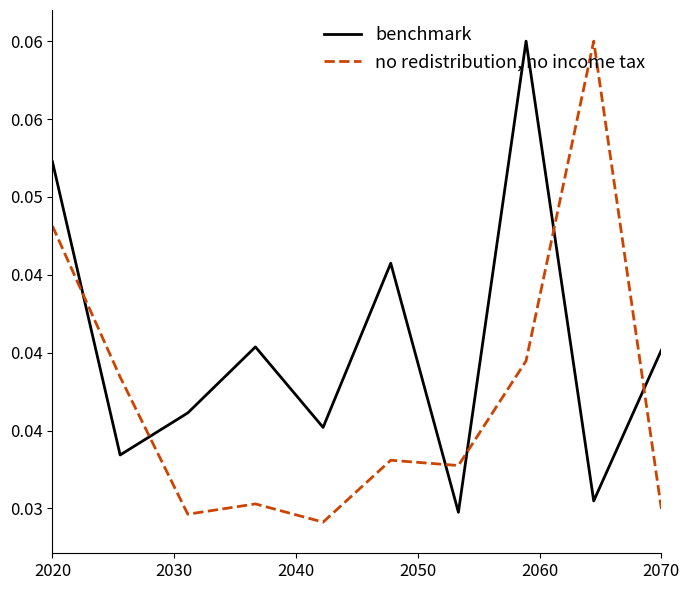

Does the chart have visible grid lines?

No